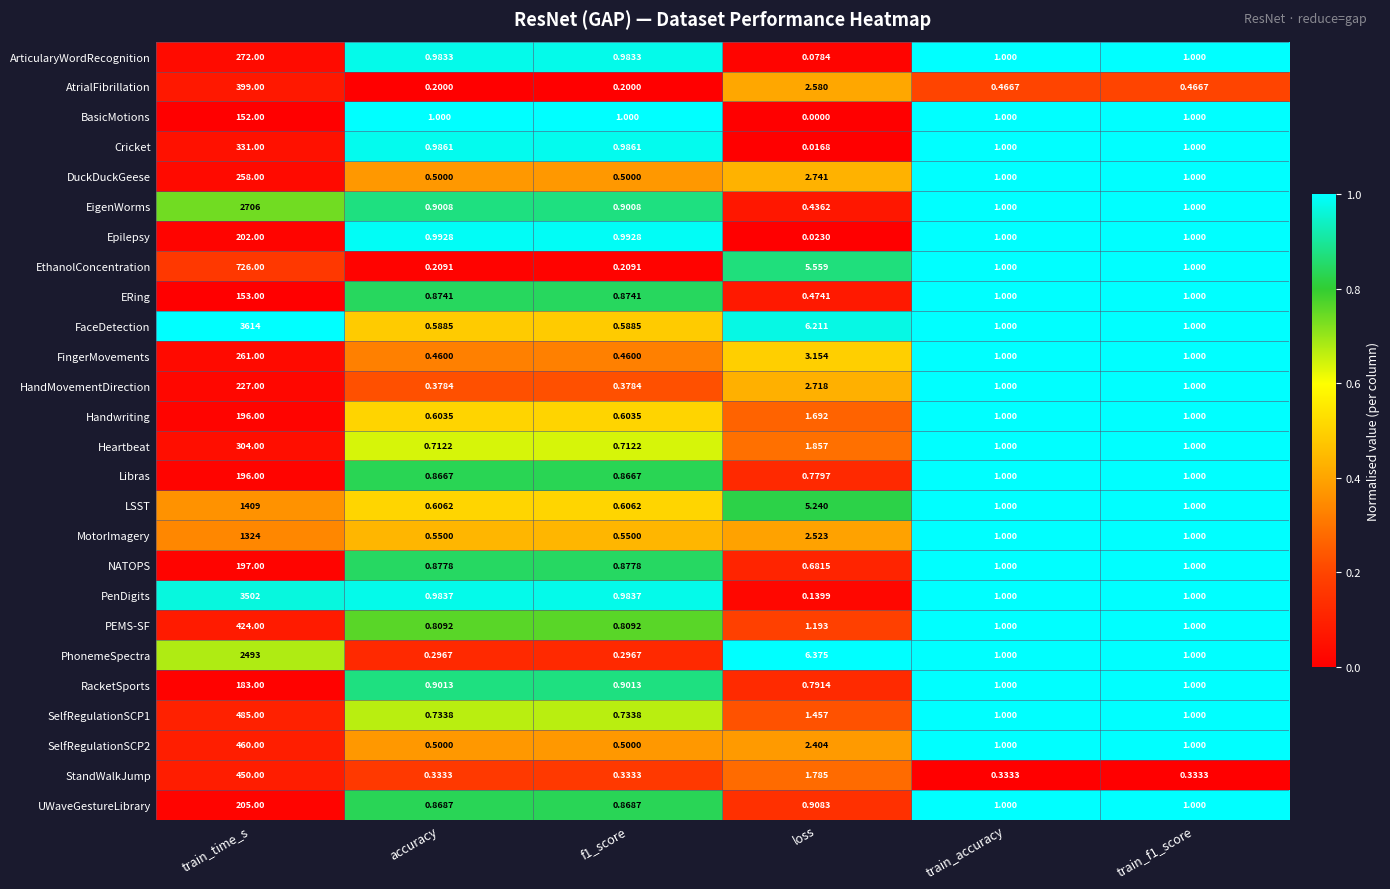

At which category is the sum across all series the highest?

train_time_s